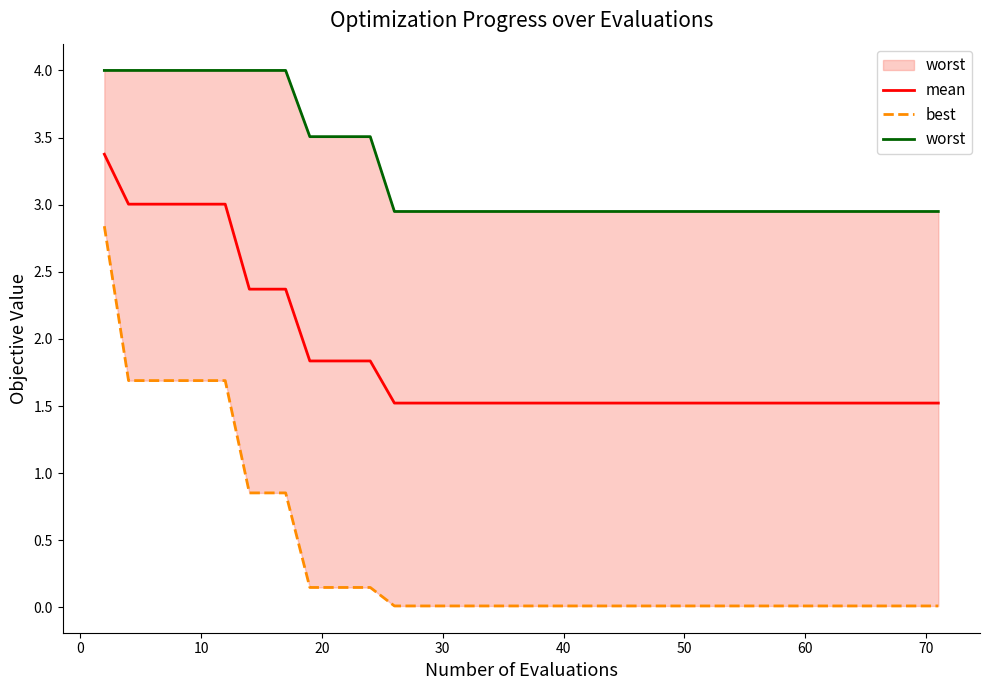

What are all the series names shown in the legend?

mean, best, worst